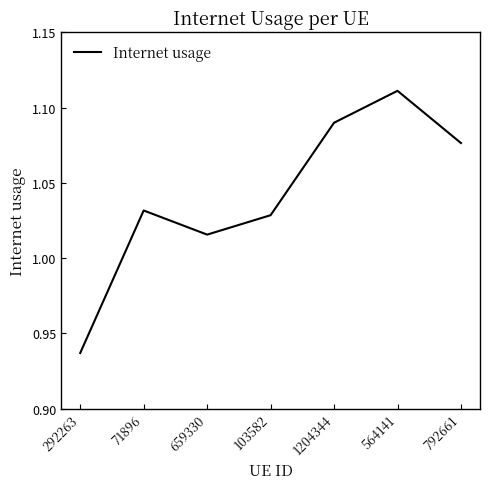

Which category has the highest value across all series?

564141